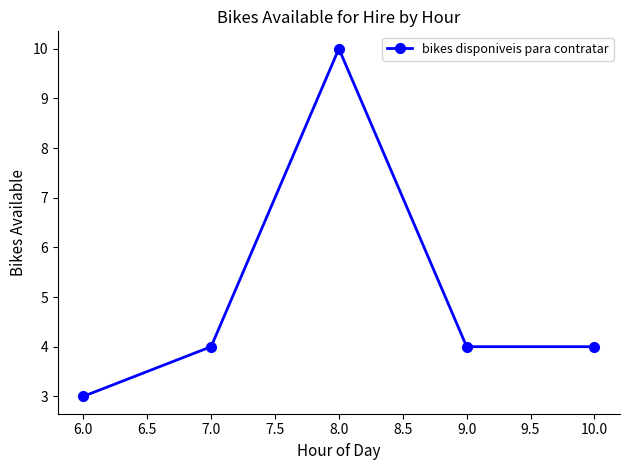

The chart shows a value of 4 at 10.0. True or false?

True